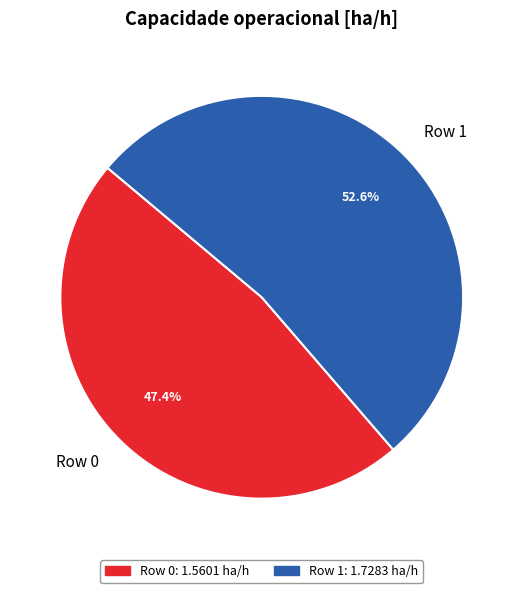

True or false: Row 1 accounts for 40% of the total.

False